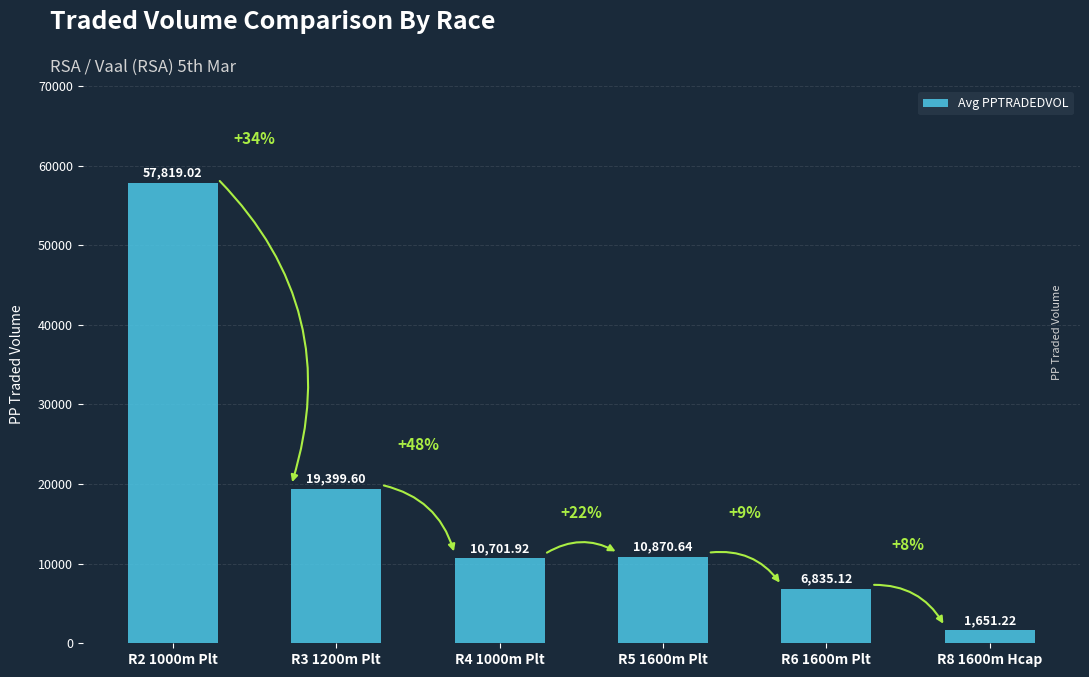

What is the change in value from R2 1000m Plt to R3 1200m Plt?

-38419.4